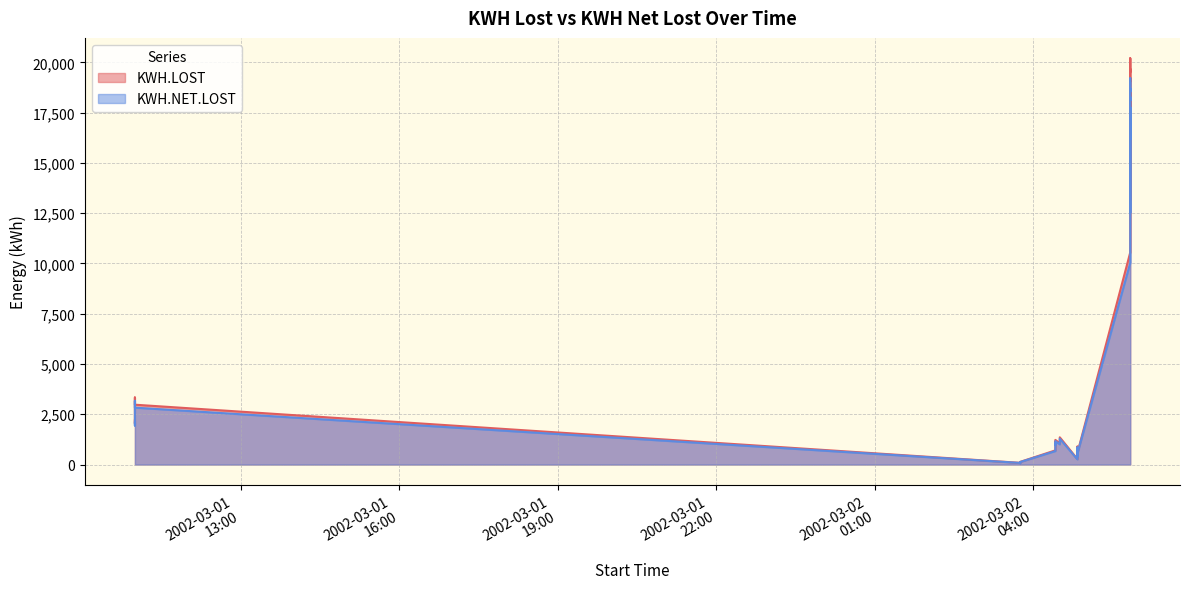

True or false: KWH.LOST and KWH.NET.LOST cross at least once.

False